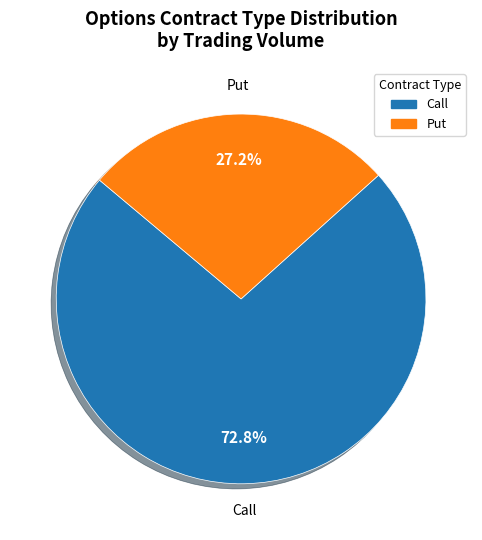

To the nearest percent, what is the difference between the largest and smallest slice percentages?

46%